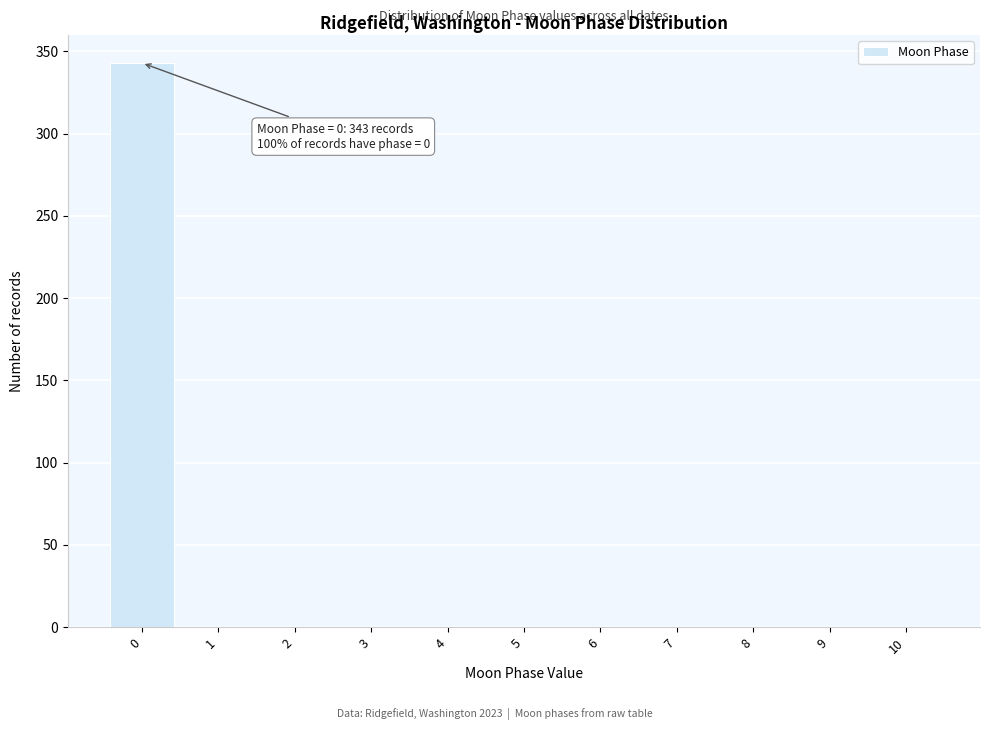

Over which range of the x-axis is the bar tallest?

-0.5 to 0.5